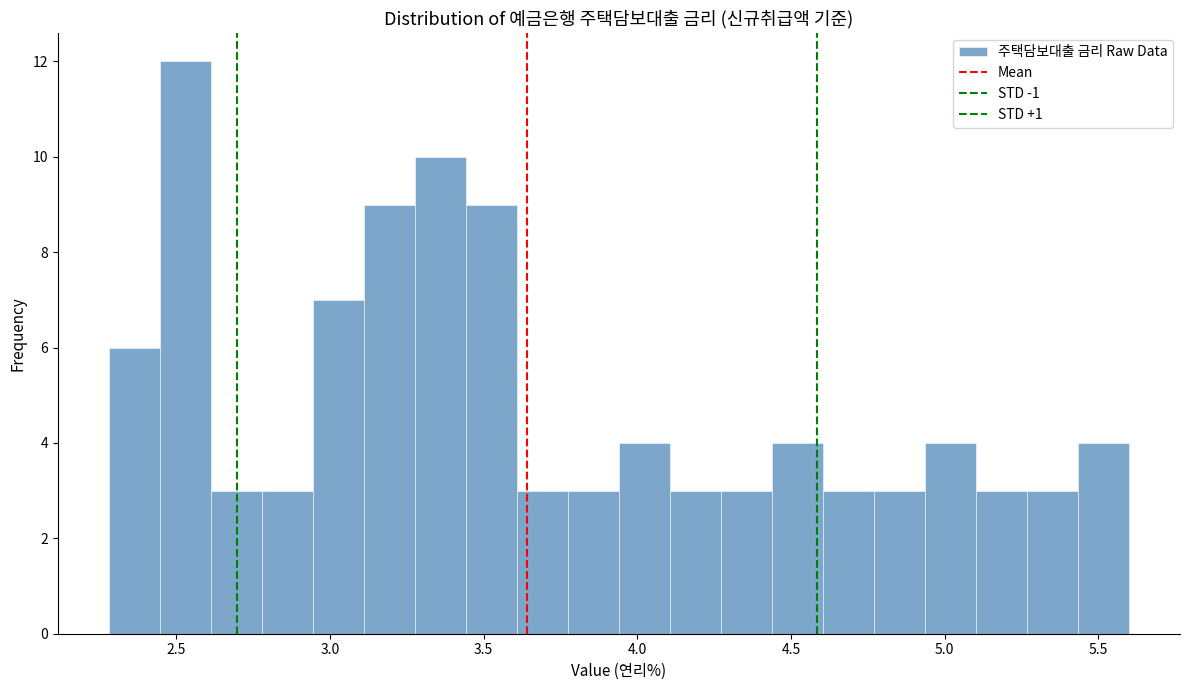

Read against the x-axis, roughly where is the centre of the tallest bar?

2.55